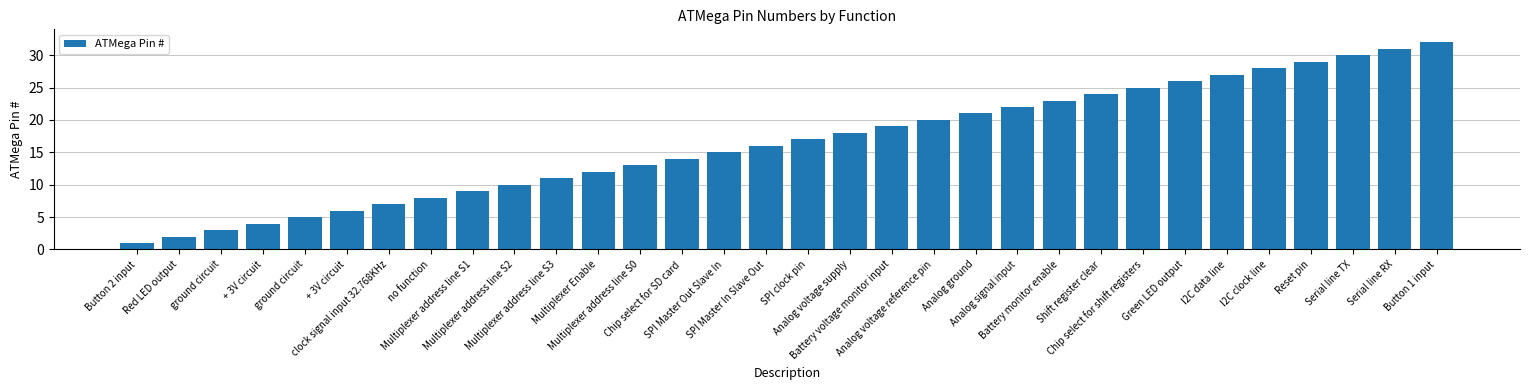

Where does the data first go above 17?

Analog voltage supply